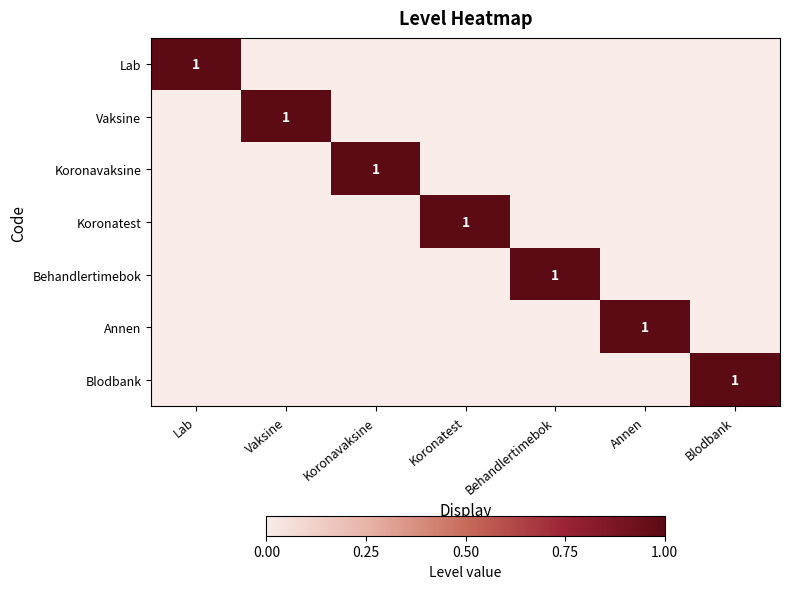

The value of Koronatest at Koronatest is 1. True or false?

True